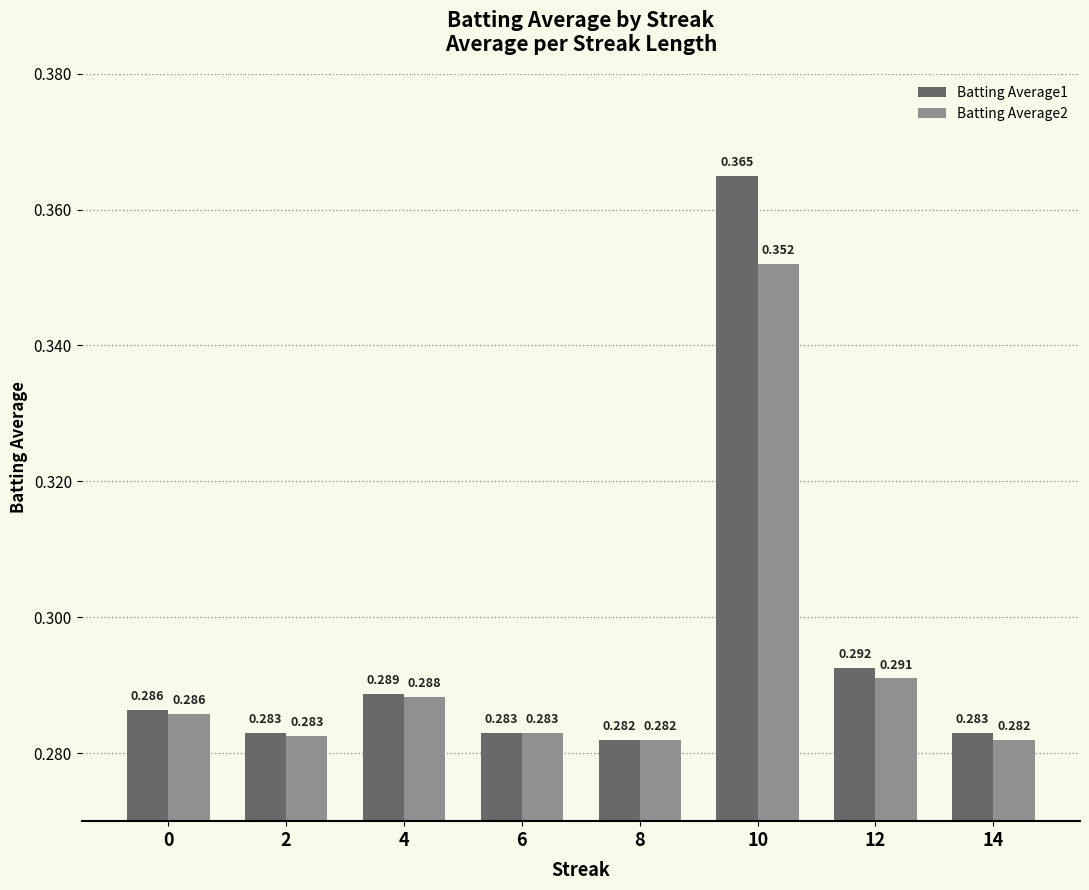

Is the value of Batting Average2 at 12 greater than the value of Batting Average1 at 10?

No